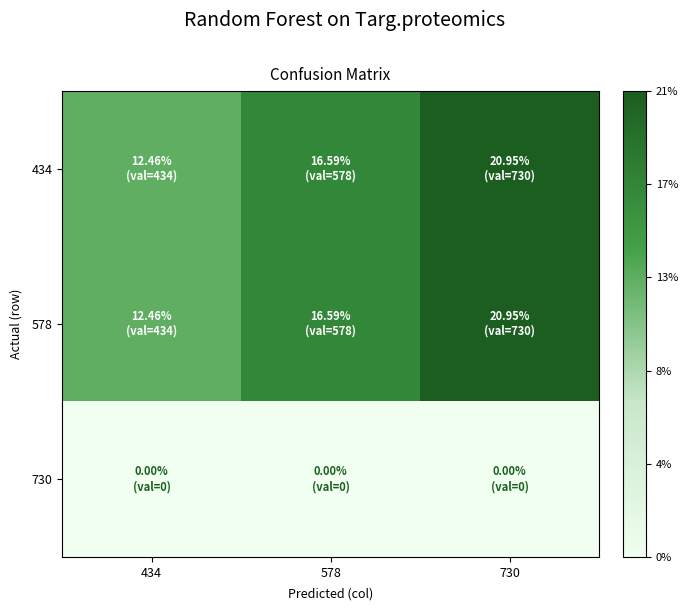

Which series has the widest spread of values?

434